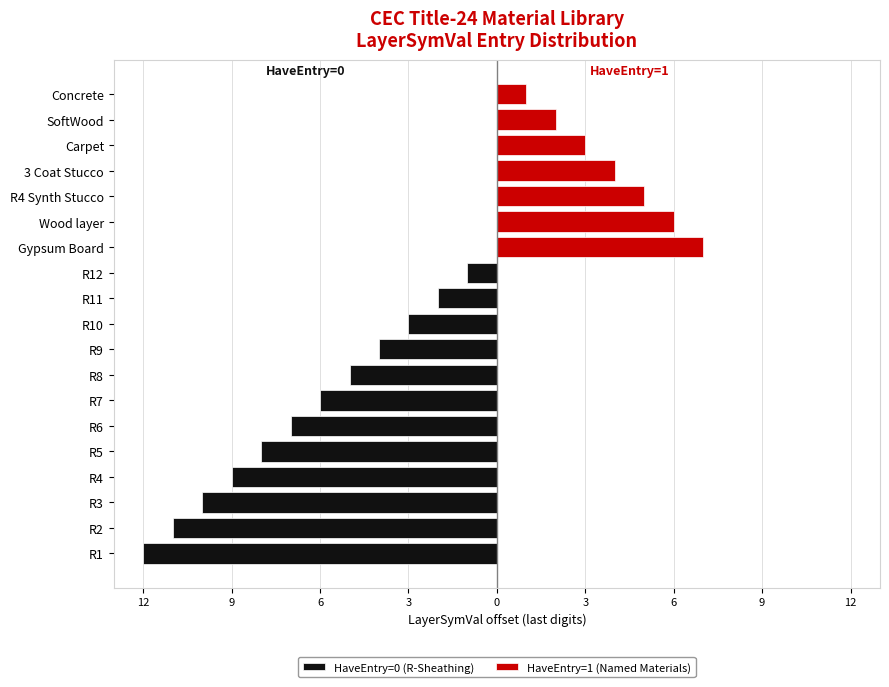

How many bars are there in each group?

2